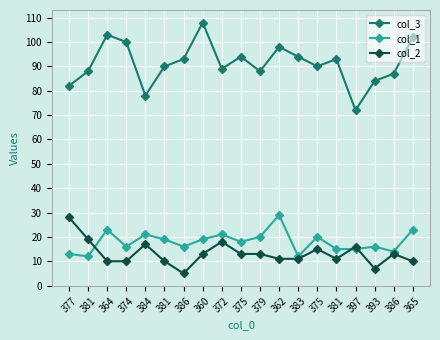

What is the value of the col_2 point at the 3rd from the left?

10